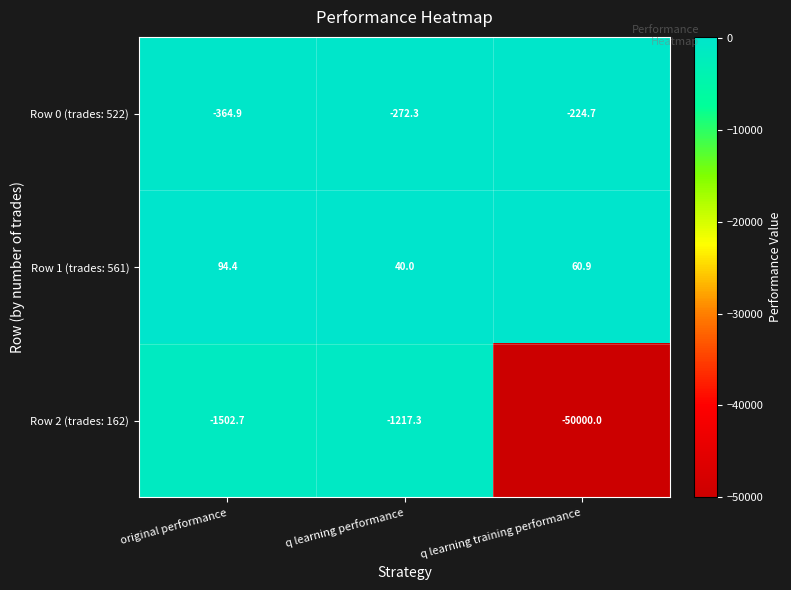

Rank the series at q learning performance from lowest to highest value.

Row 2 (trades: 162), Row 0 (trades: 522), Row 1 (trades: 561)